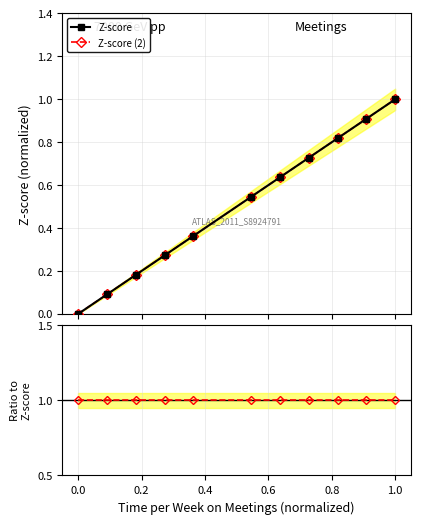

Does the chart have visible grid lines?

Yes